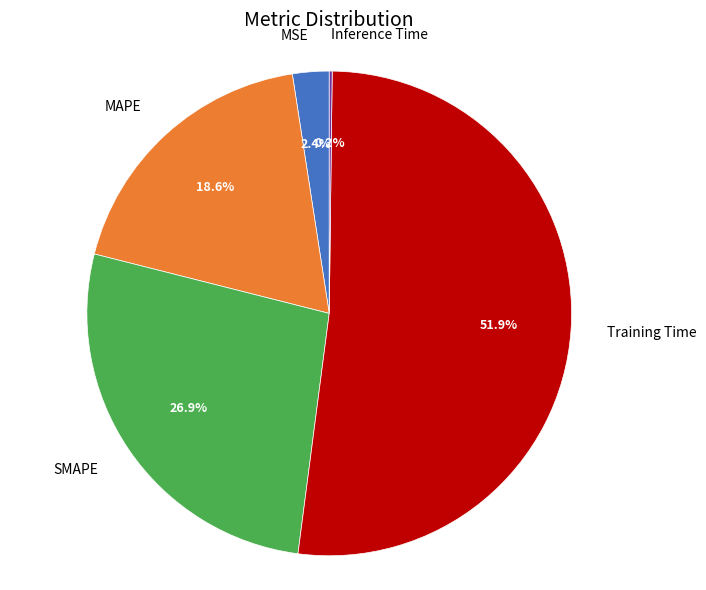

Is it true that MAPE is 19% of the pie?

True